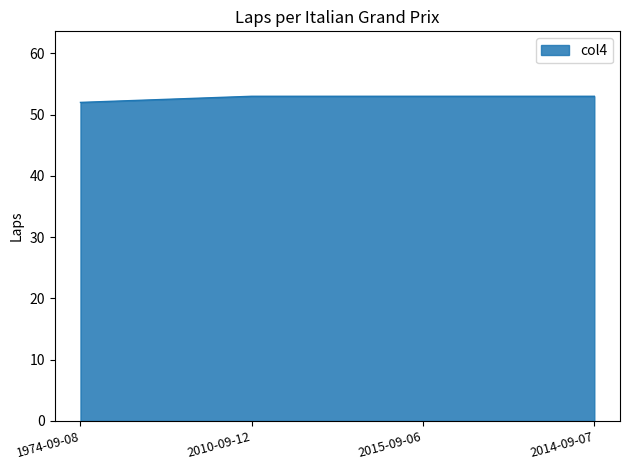

True or false: the data has more than 1 interior local peaks.

False